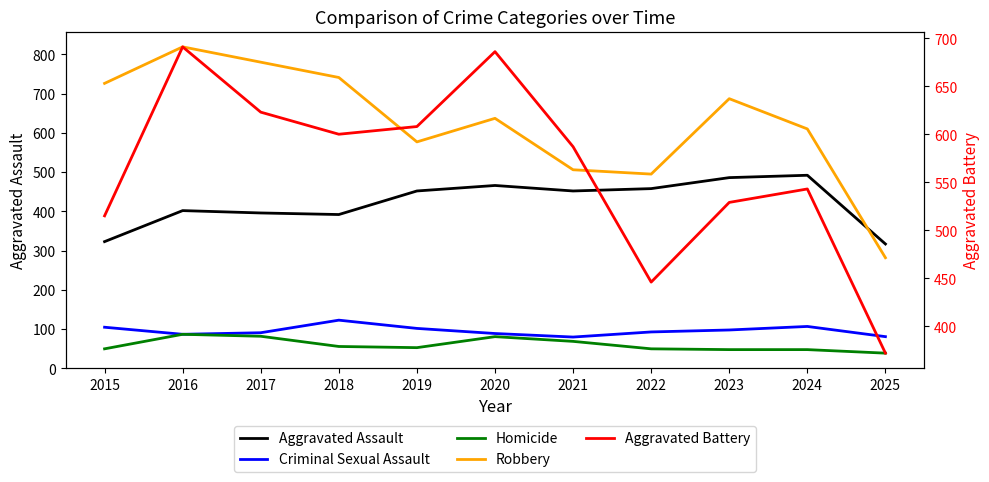

List the series in order of their peak value, highest first.

Robbery, Aggravated Battery, Aggravated Assault, Criminal Sexual Assault, Homicide